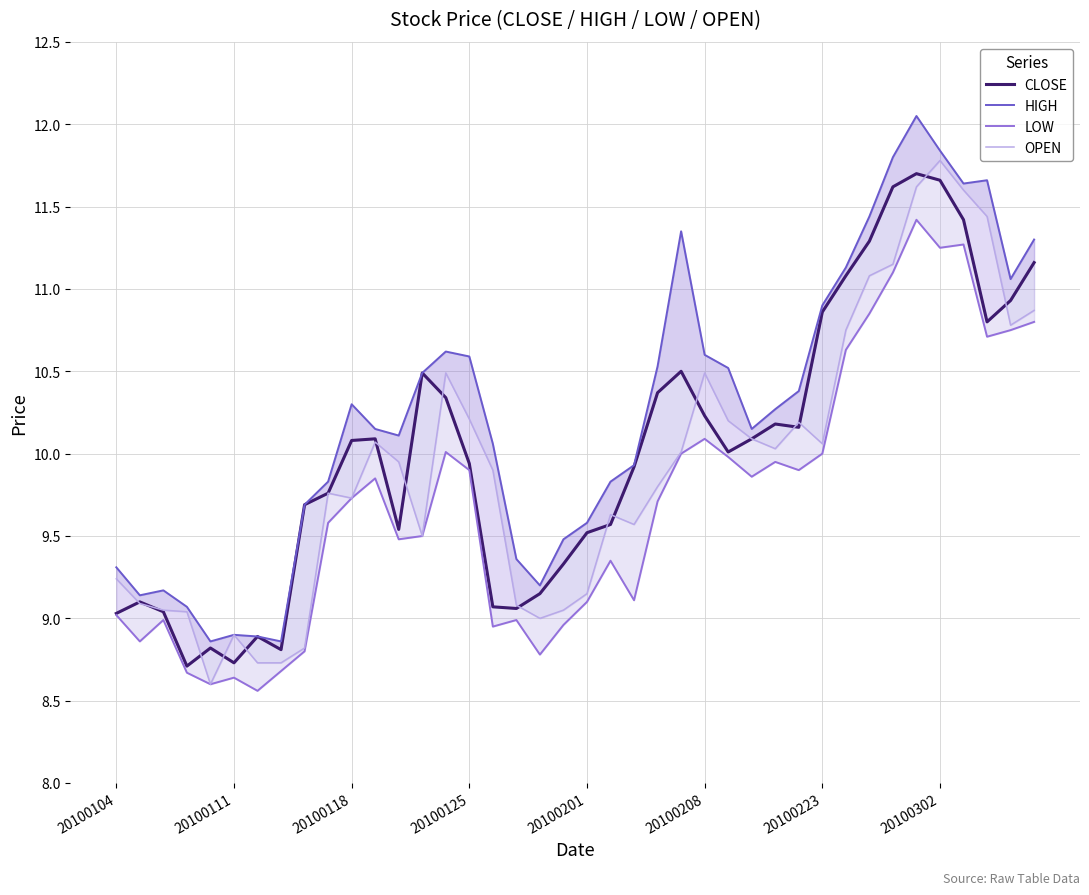

Rank the series by their average value, from highest to lowest.

HIGH, CLOSE, OPEN, LOW